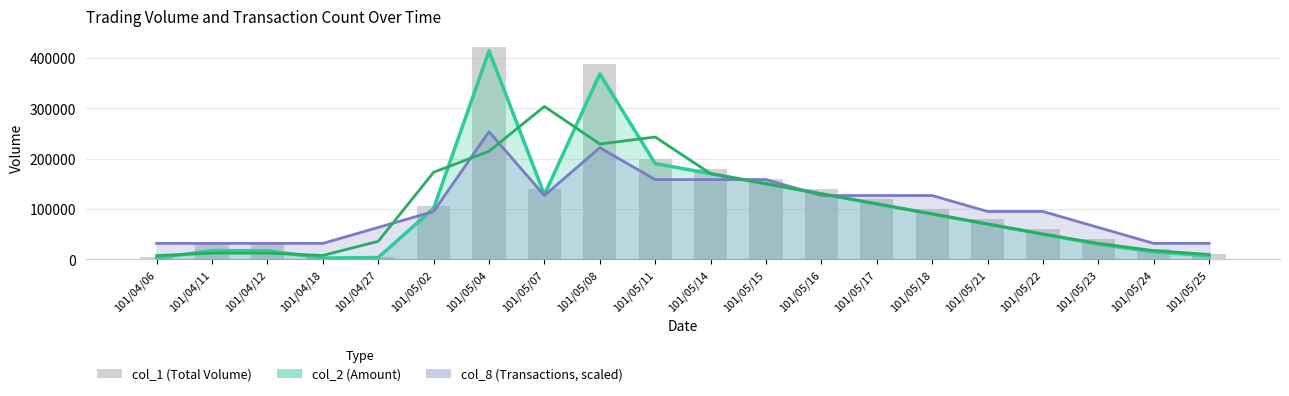

What is the label of the 19th bar from the right?

101/04/11